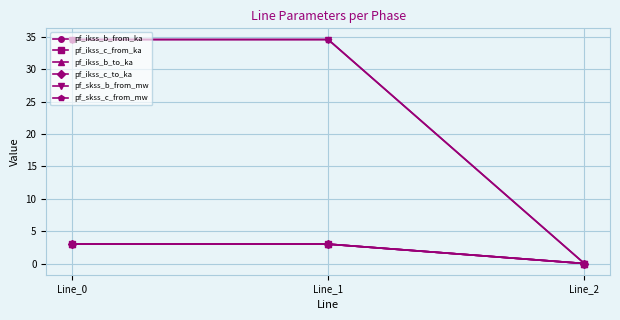

What value does the pf_ikss_b_to_ka series have at Line_0?

3.0